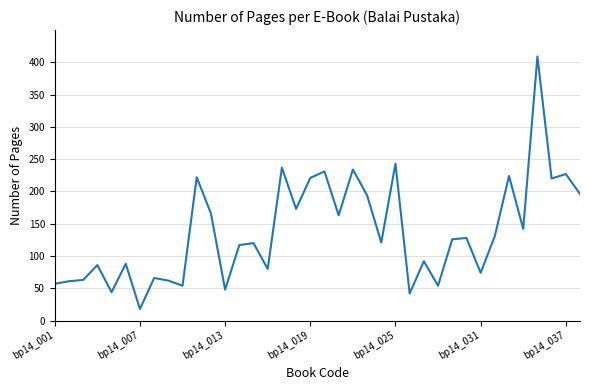

What is the difference between the maximum and minimum values?

391